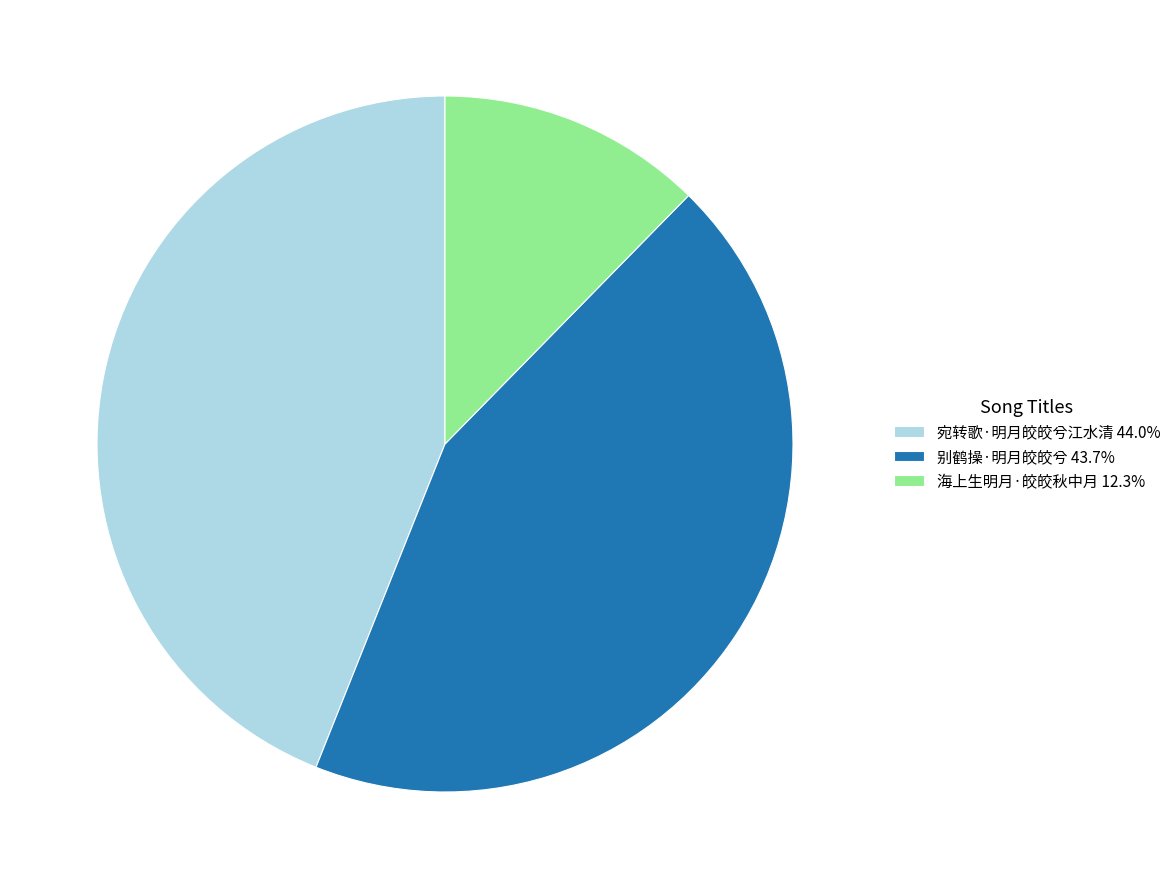

Is the sum of 海上生明月·皎皎秋中月 12.3% and 别鹤操·明月皎皎兮 43.7% greater than half?

Yes